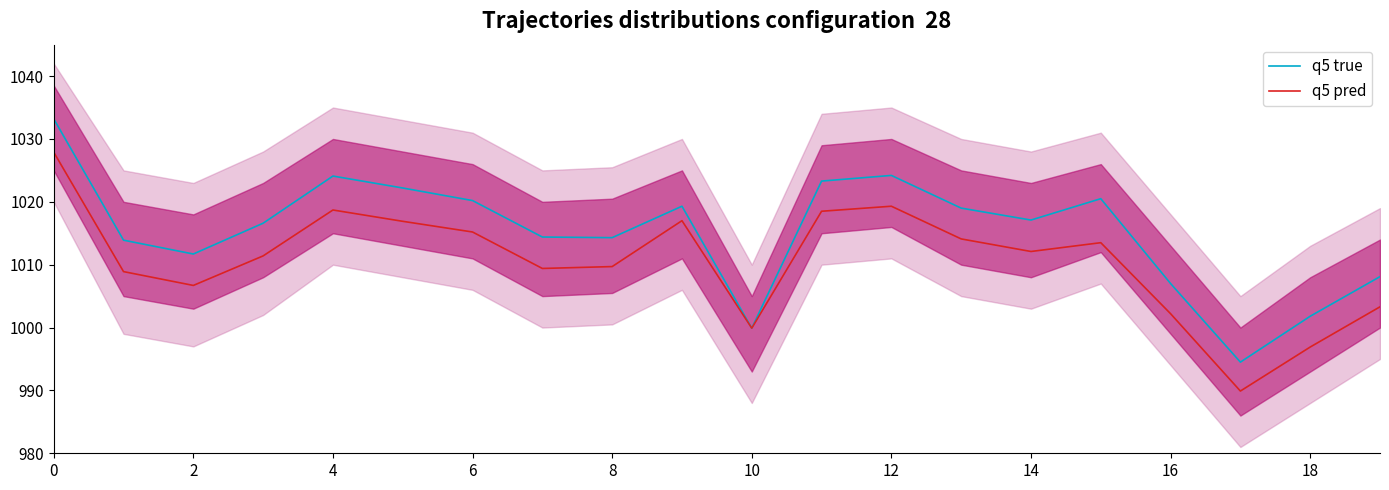

Which series has the widest spread of values?

q5 true